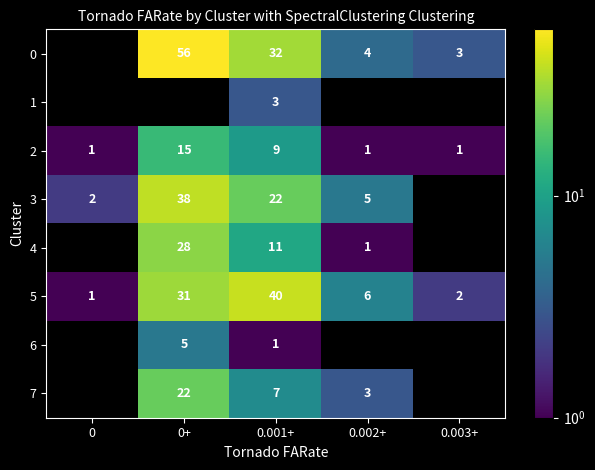

What is the greatest value displayed?

56.0